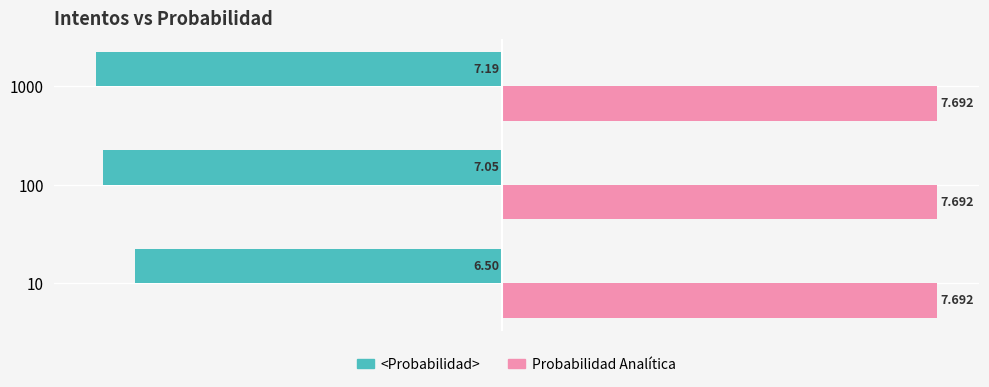

Rank the series by their average value, from highest to lowest.

Probabilidad Analítica, <Probabilidad>